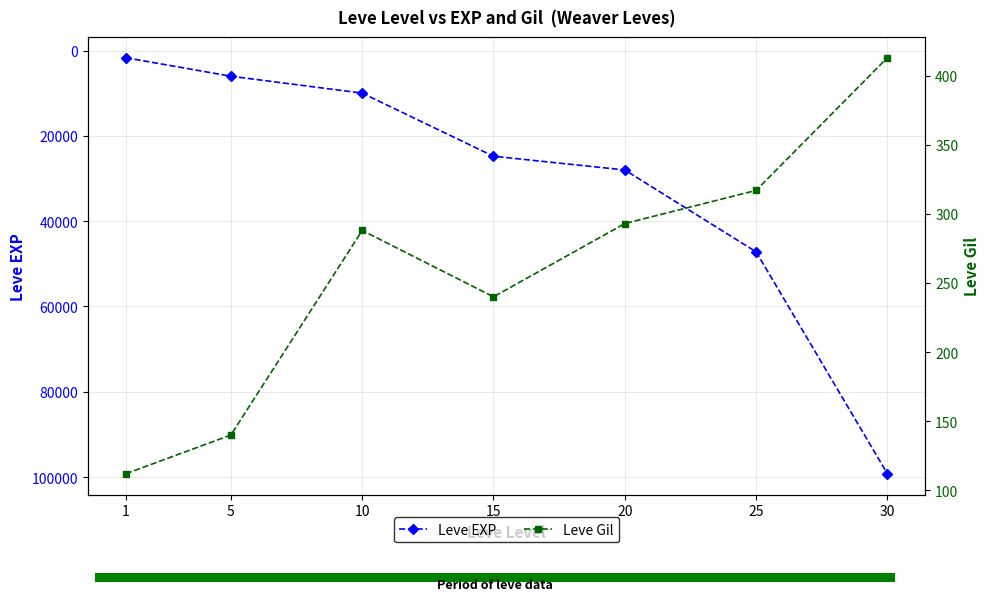

Reading right to left, extract all data points from this chart.

Leve EXP: 99220	47200	28010	24790	9990	6030	1690
Leve Gil: 413	317	293	240	288	140	112